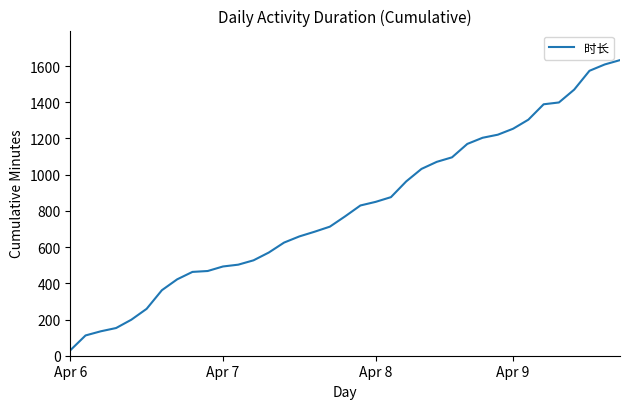

What is the maximum value shown in the chart?

1633